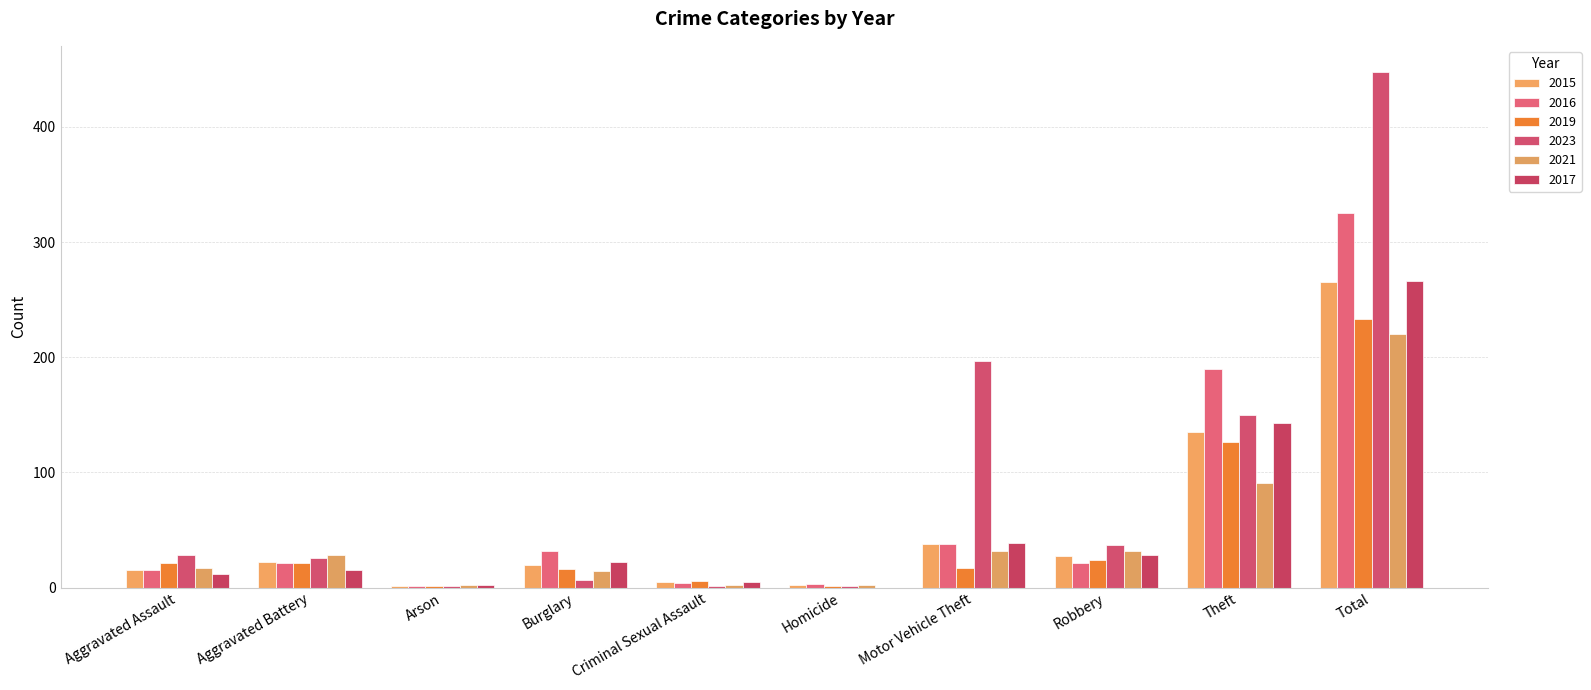

List the labels in order of 2019 value, smallest first.

Arson, Homicide, Criminal Sexual Assault, Burglary, Motor Vehicle Theft, Aggravated Assault, Aggravated Battery, Robbery, Theft, Total